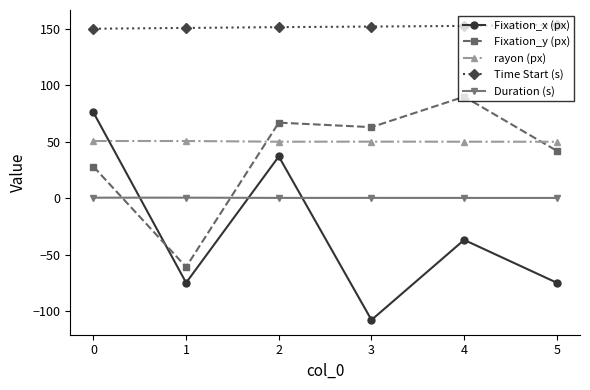

What is the value of the Duration (s) point at the 4th from the left?

0.3